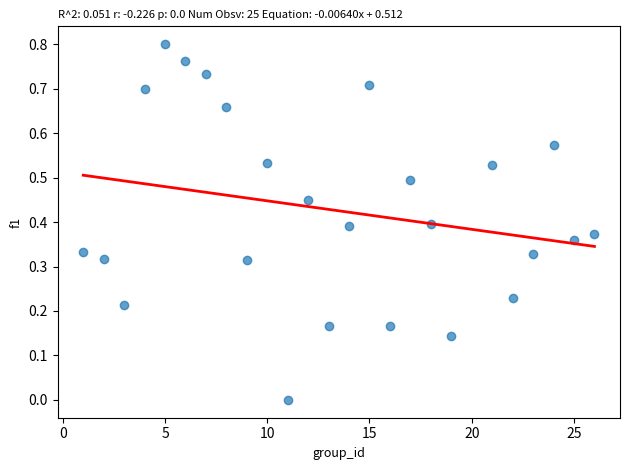

What is the range of X values (max minus min)?

25.0